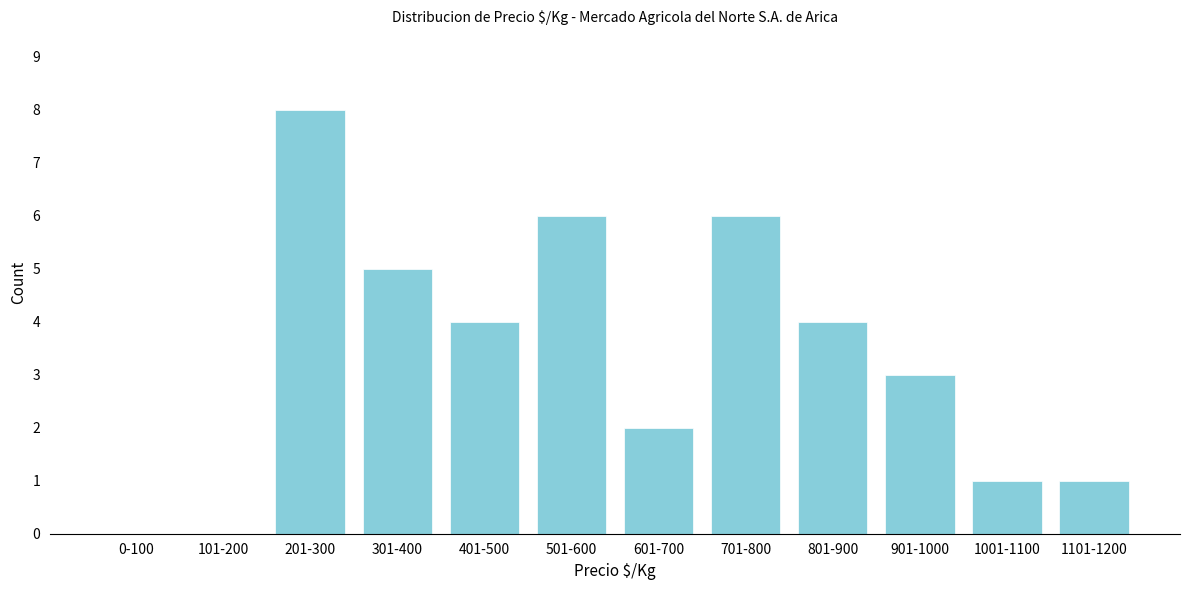

Reading left to right, extract all data points from this chart.

0-100=0	101-200=0	201-300=8	301-400=5	401-500=4	501-600=6	601-700=2	701-800=6	801-900=4	901-1000=3	1001-1100=1	1101-1200=1